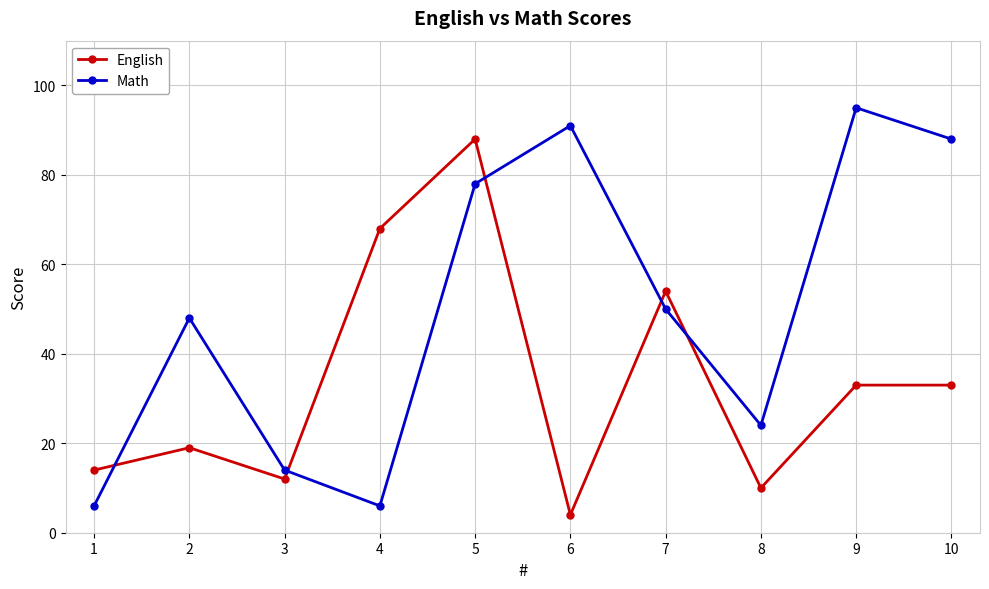

Reading left to right, list all the values displayed in this chart.

English: 14	19	12	68	88	4	54	10	33	33
Math: 6	48	14	6	78	91	50	24	95	88